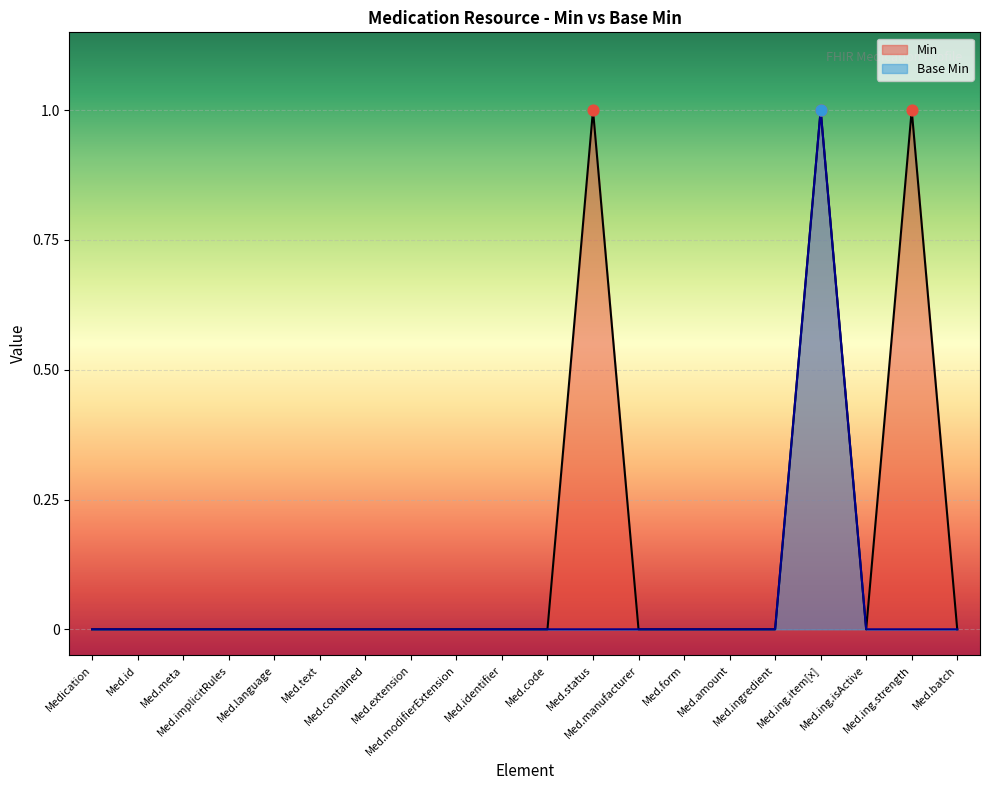

Is the value of Min at Med.batch greater than the value of Base Min at Med.ing.isActive?

No